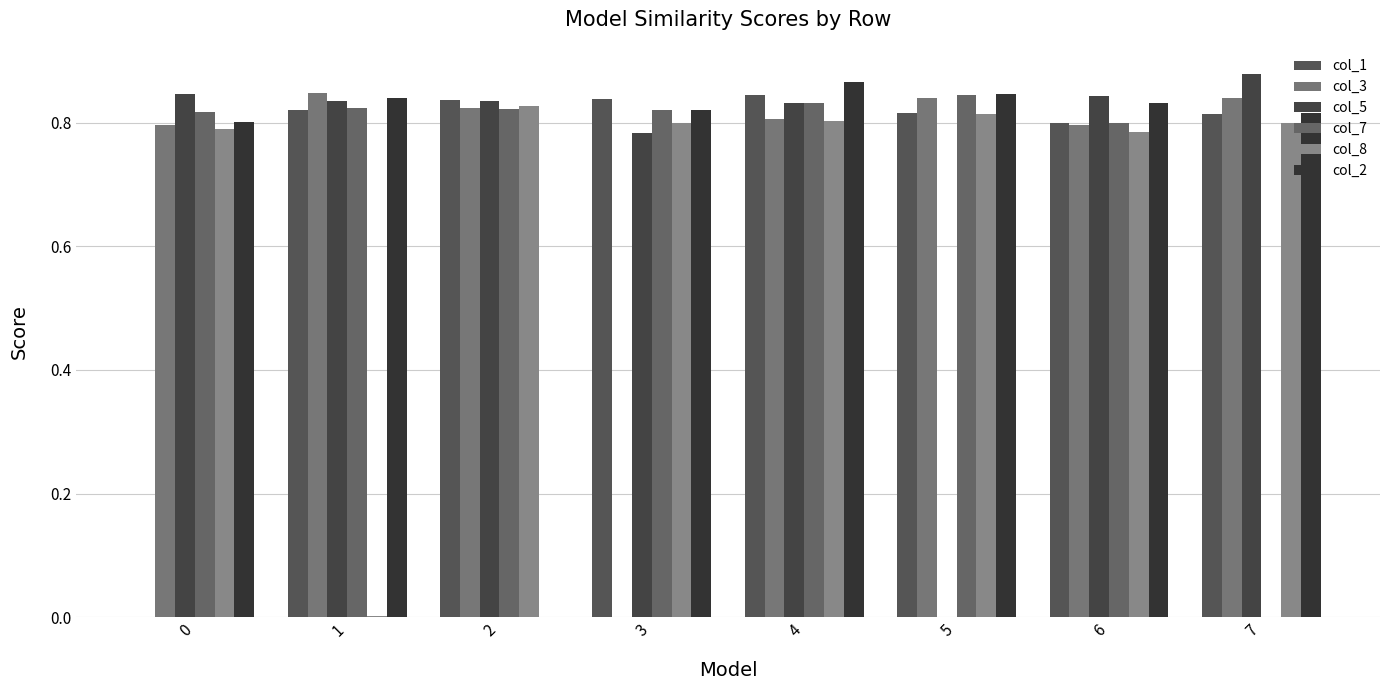

What is the spread (max minus min) of values at 4?

0.1